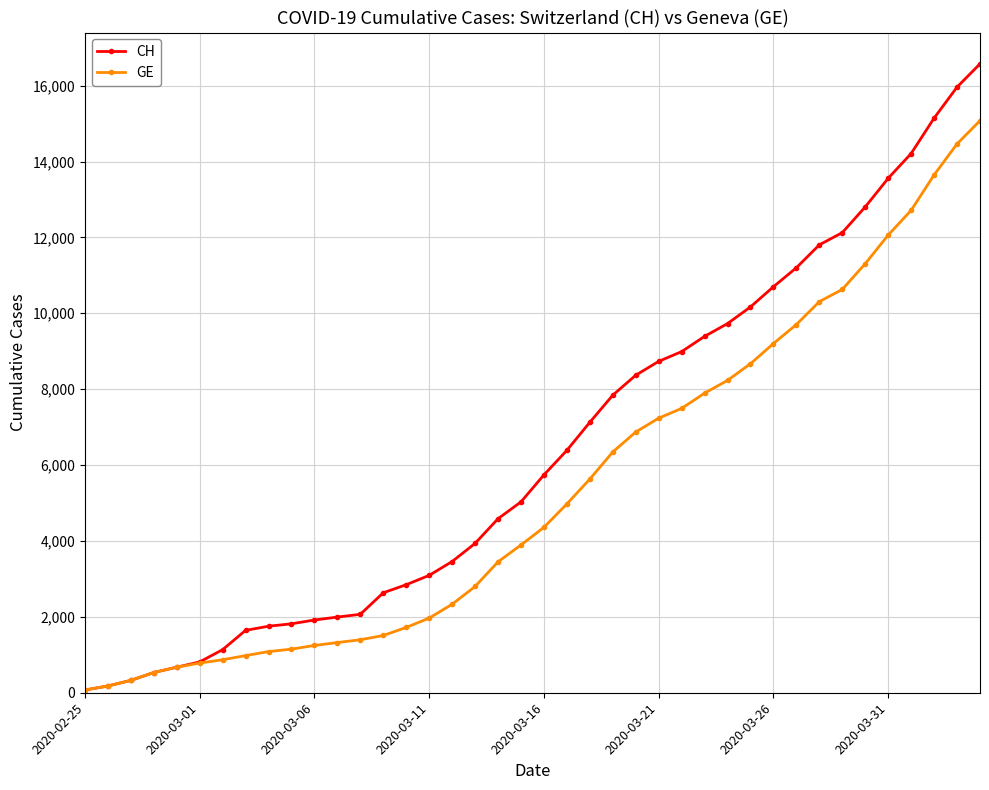

Which series has the widest spread of values?

CH